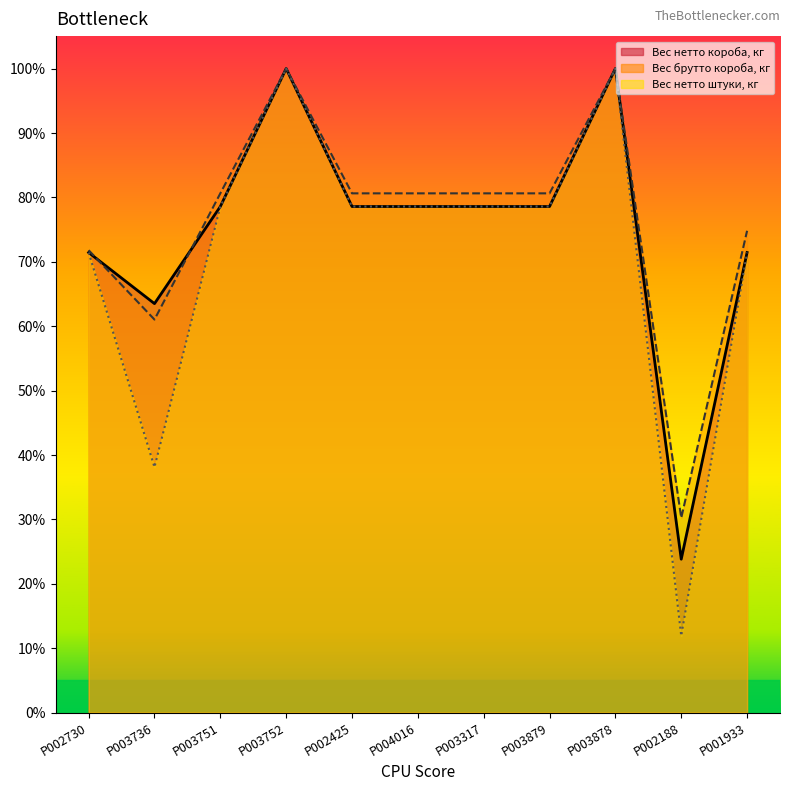

Read the Вес нетто штуки, кг value at P003752.

100.0